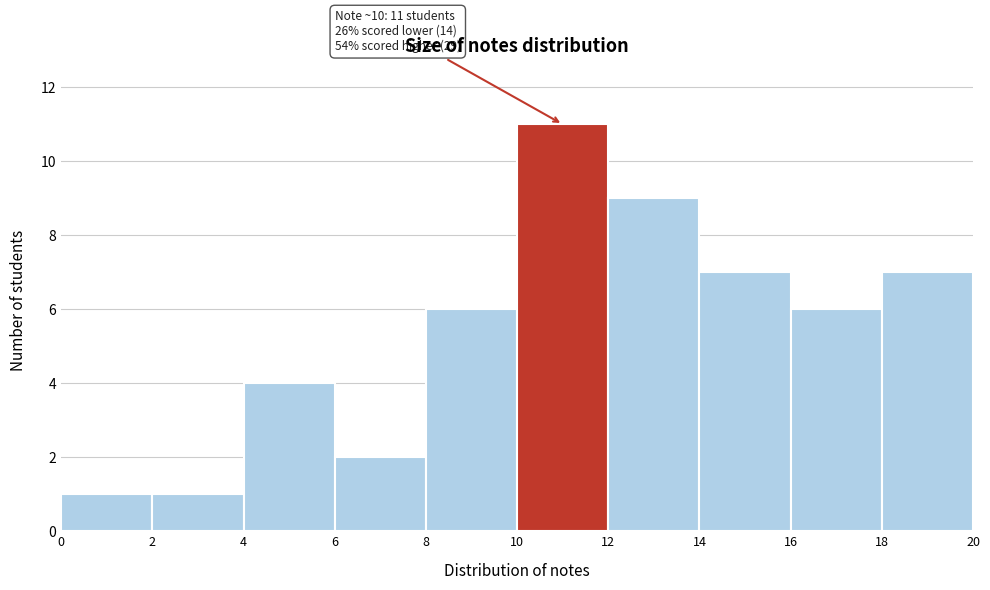

Over which range of the x-axis is the bar tallest?

10 to 12